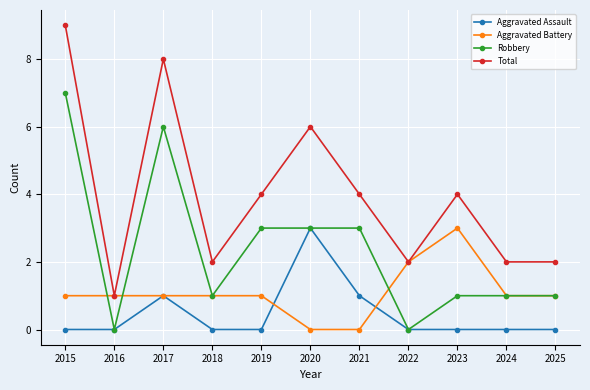

Between 2022 and 2023, which series saw the biggest shift?

Total